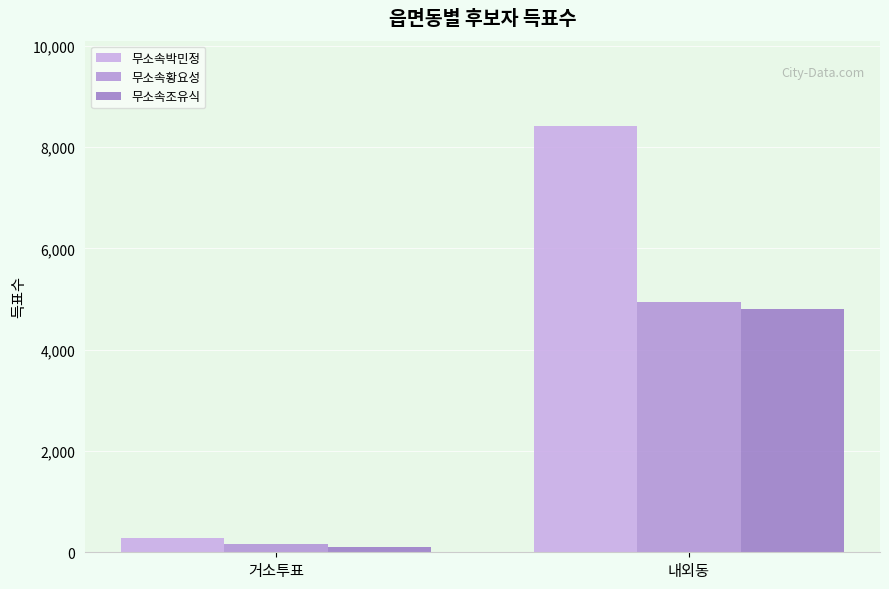

What is the value of the 무소속조유식 bar at the 1st from the left?

96